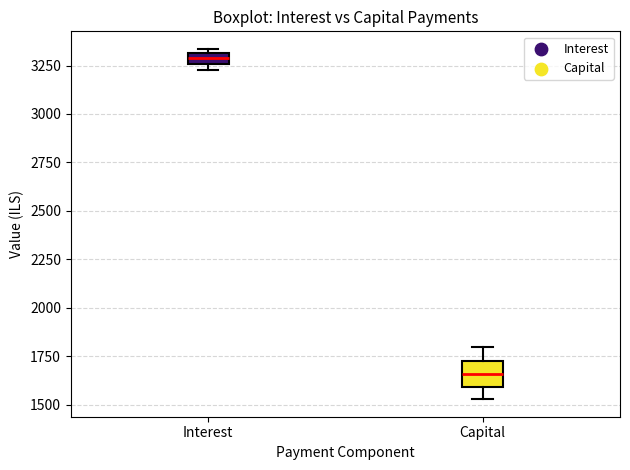

Which box's median line is the highest?

Interest